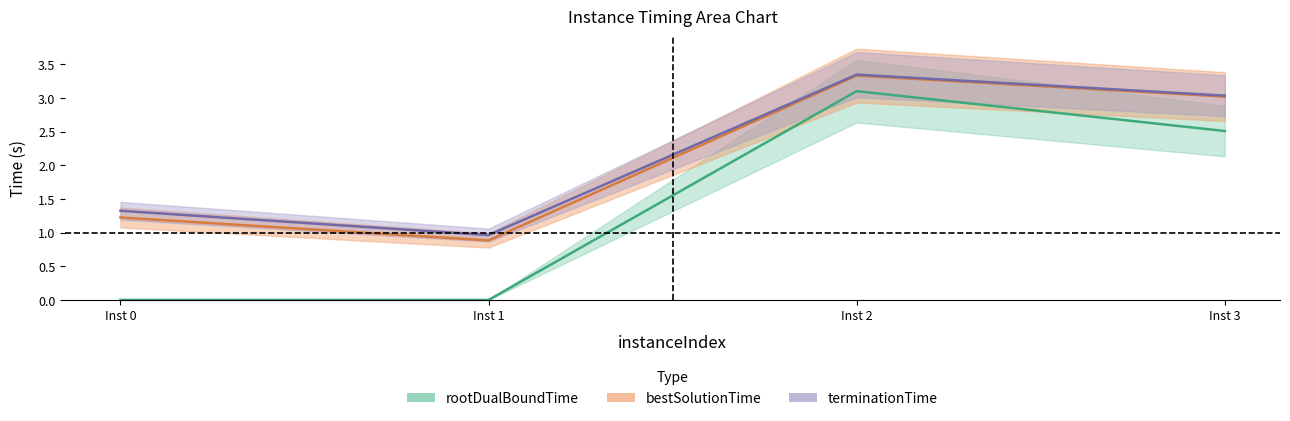

Which label corresponds to the largest value in the chart?

Inst 2